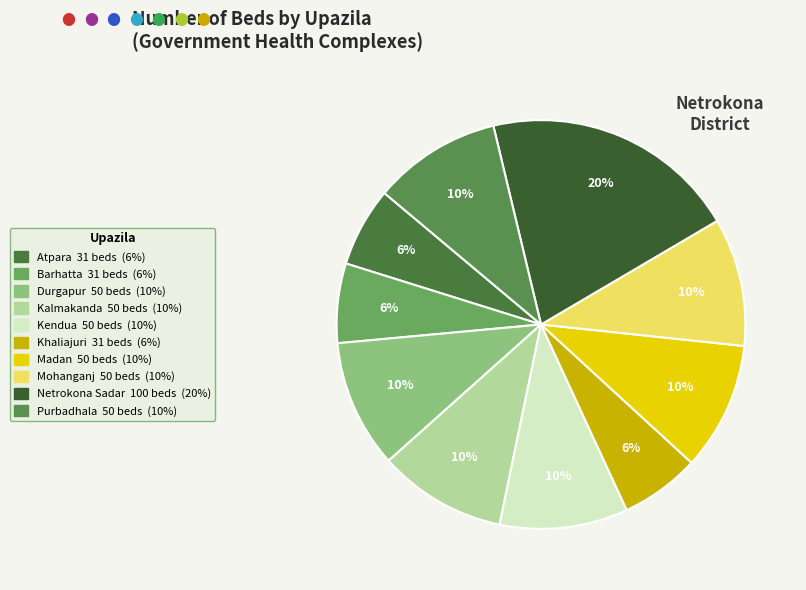

To the nearest percent, what percentage of the pie is Khaliajuri?

6%